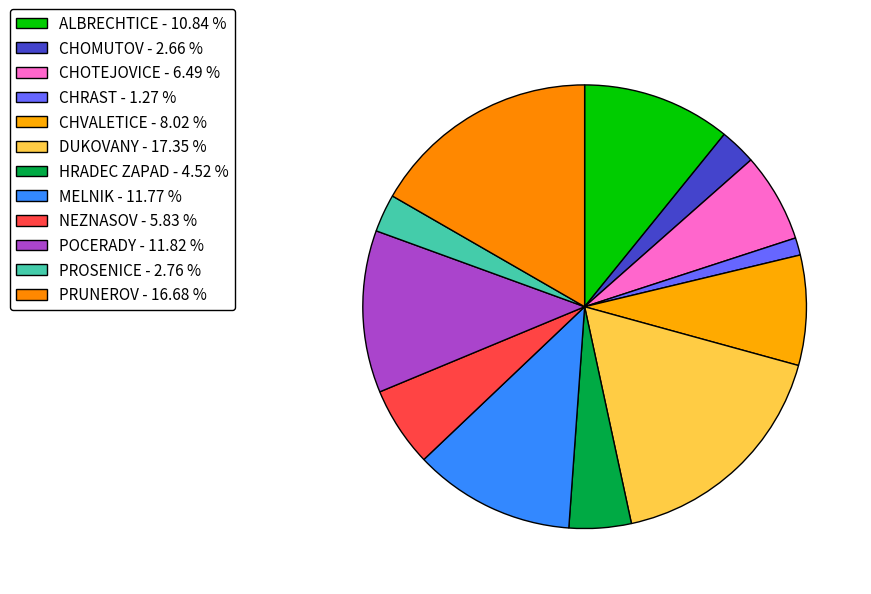

Which slice is the largest?

DUKOVANY